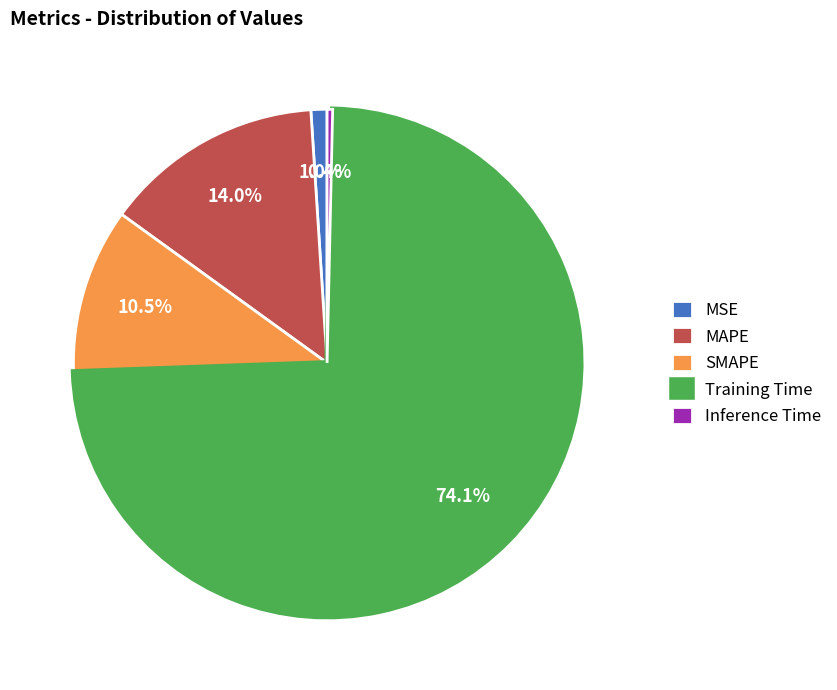

Which slice is the largest?

Training Time